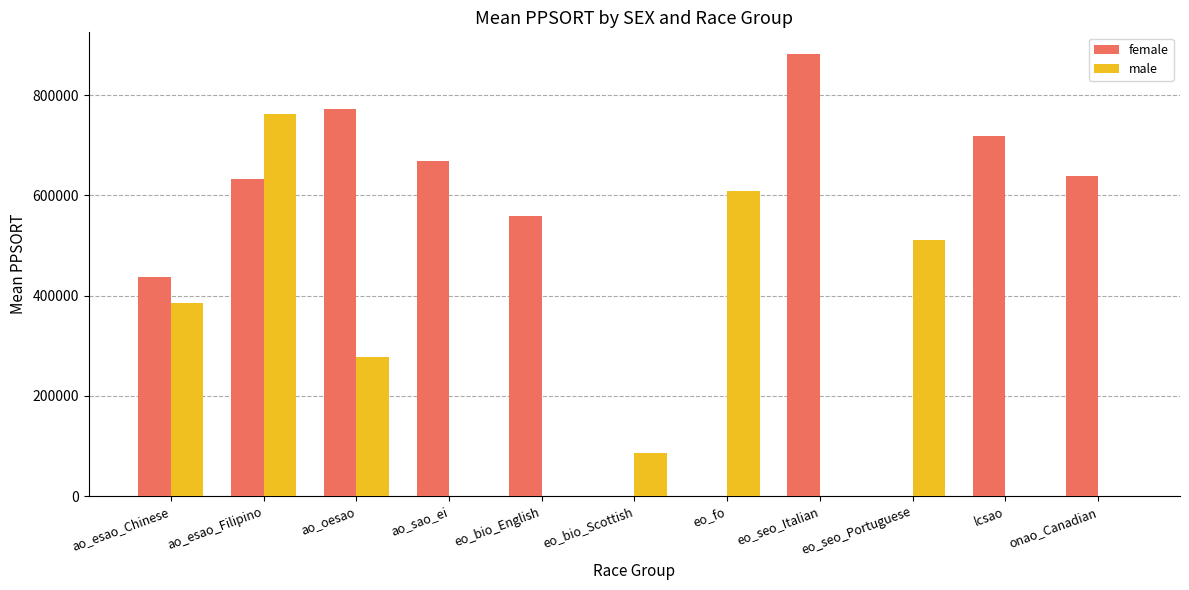

Reading right to left, what are all the values shown in this chart?

female: onao_Canadian=637859	lcsao=718549	eo_seo_Portuguese=0	eo_seo_Italian=881135	eo_fo=0	eo_bio_Scottish=0	eo_bio_English=557859	ao_sao_ei=668097	ao_oesao=772261	ao_esao_Filipino=633494	ao_esao_Chinese=437630
male: onao_Canadian=0	lcsao=0	eo_seo_Portuguese=511452	eo_seo_Italian=0	eo_fo=609094	eo_bio_Scottish=85071	eo_bio_English=0	ao_sao_ei=0	ao_oesao=277390	ao_esao_Filipino=761365	ao_esao_Chinese=386208